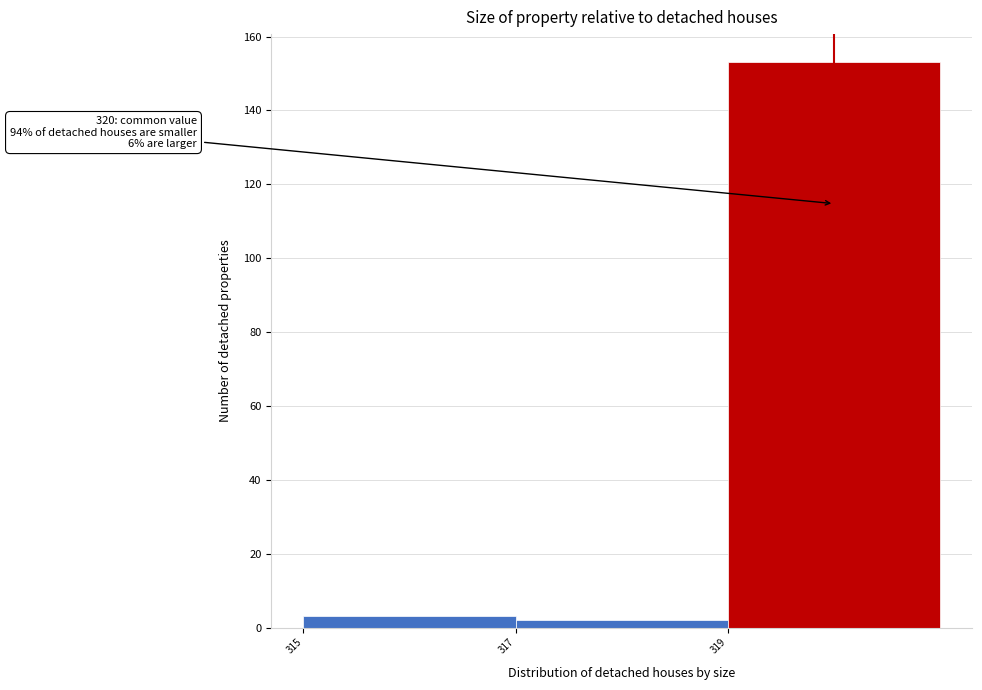

Which range on the x-axis has the tallest bar?

319 to 321